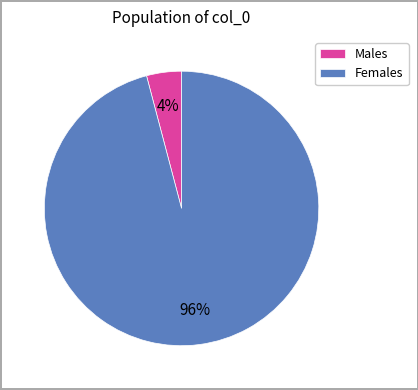

Do Males and Females together represent more than half of the pie?

Yes